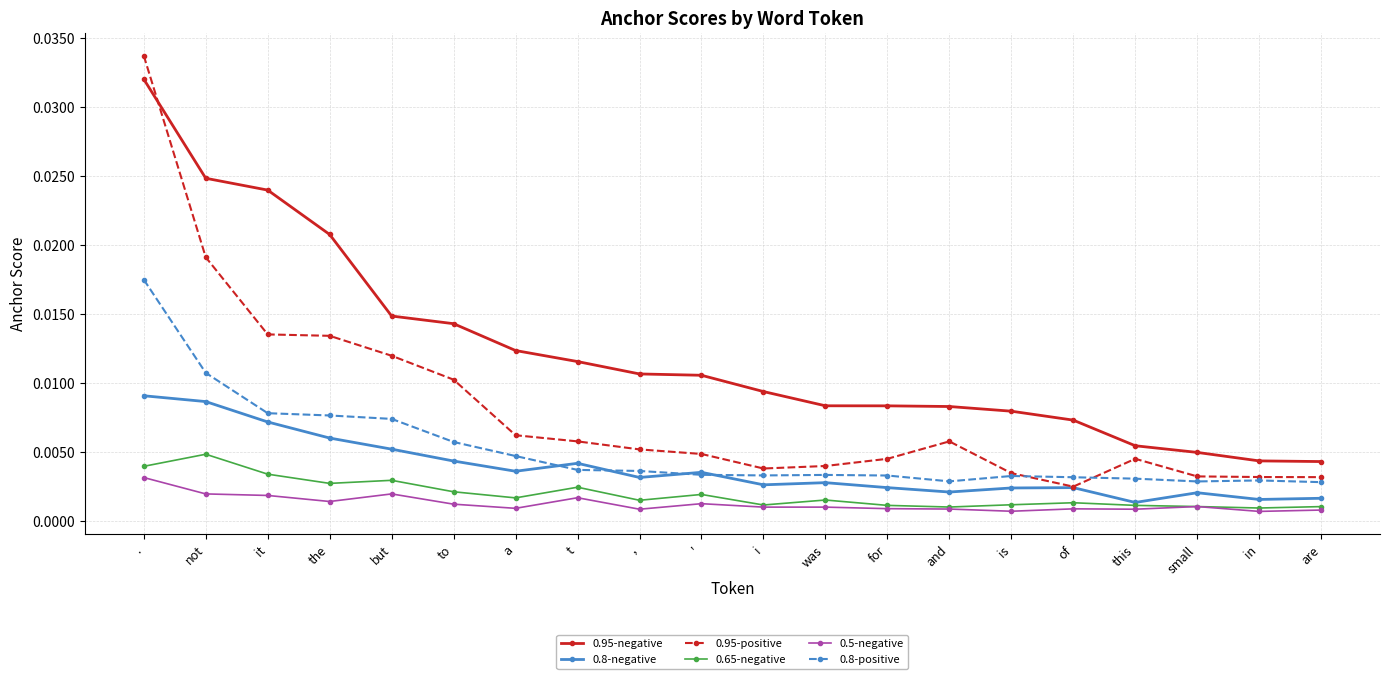

What is the label of the 3rd point from the right?

small